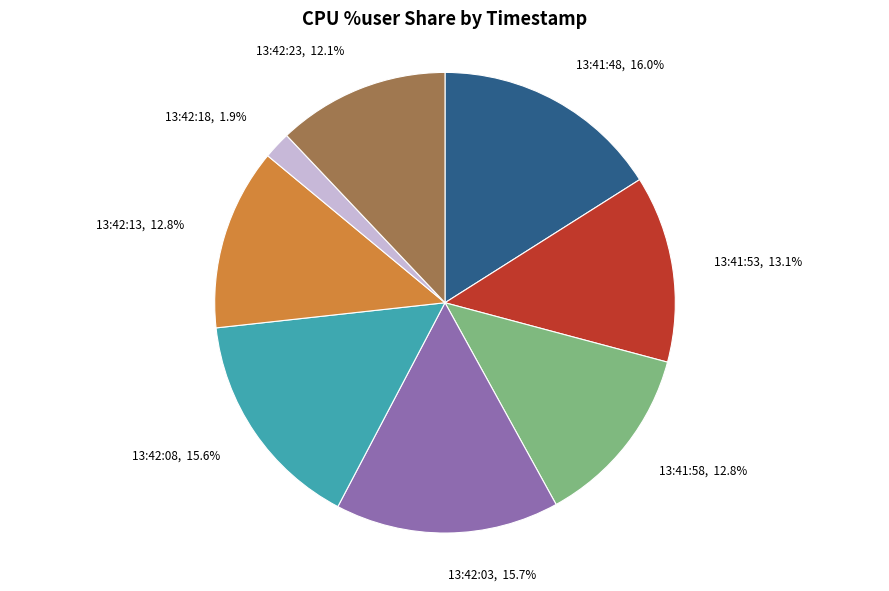

How much of the chart is everything except 13:42:03?

84.3%